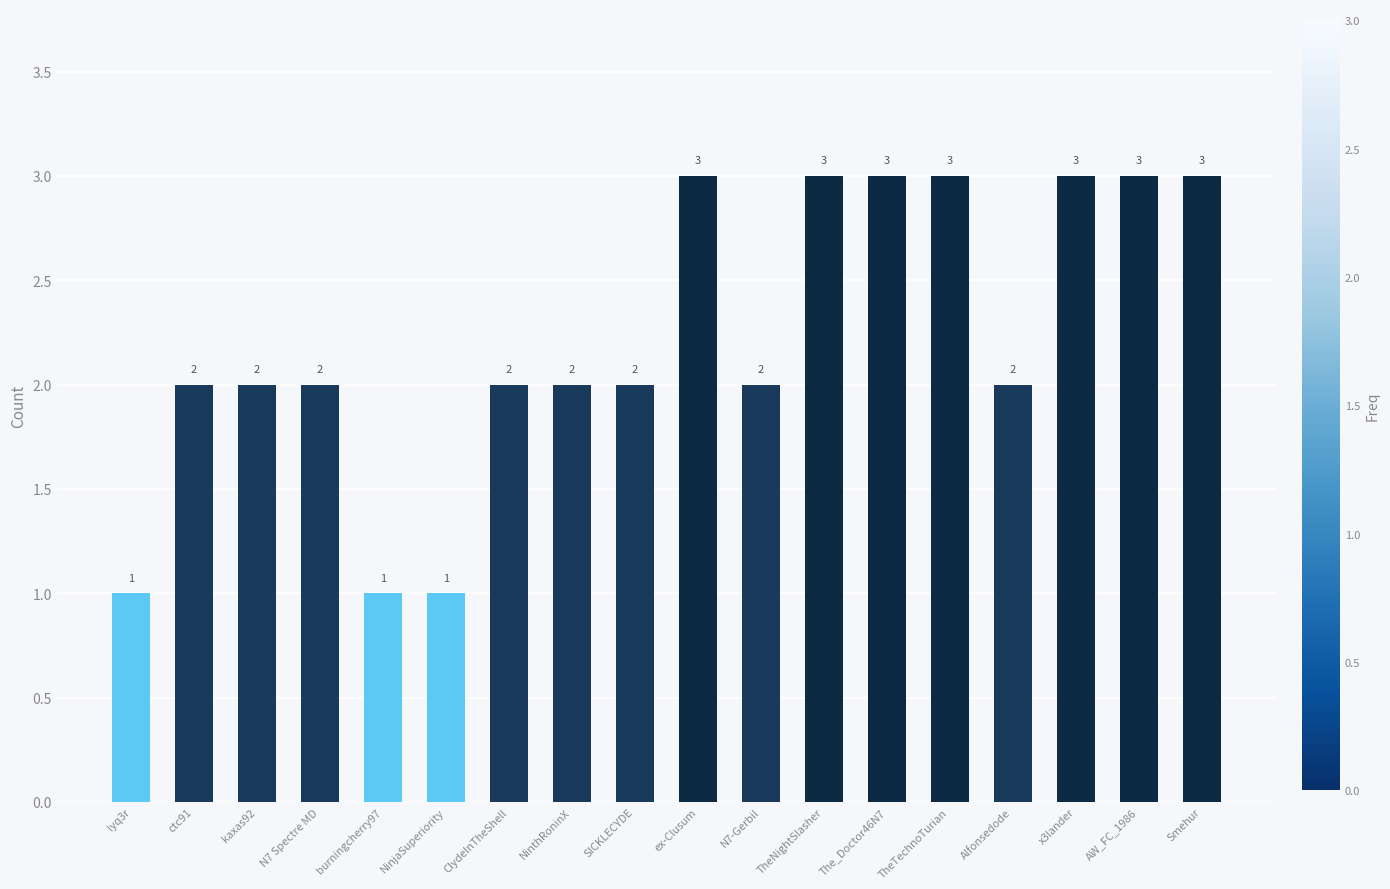

What is the difference between the values at kaxas92 and lyq3r?

1